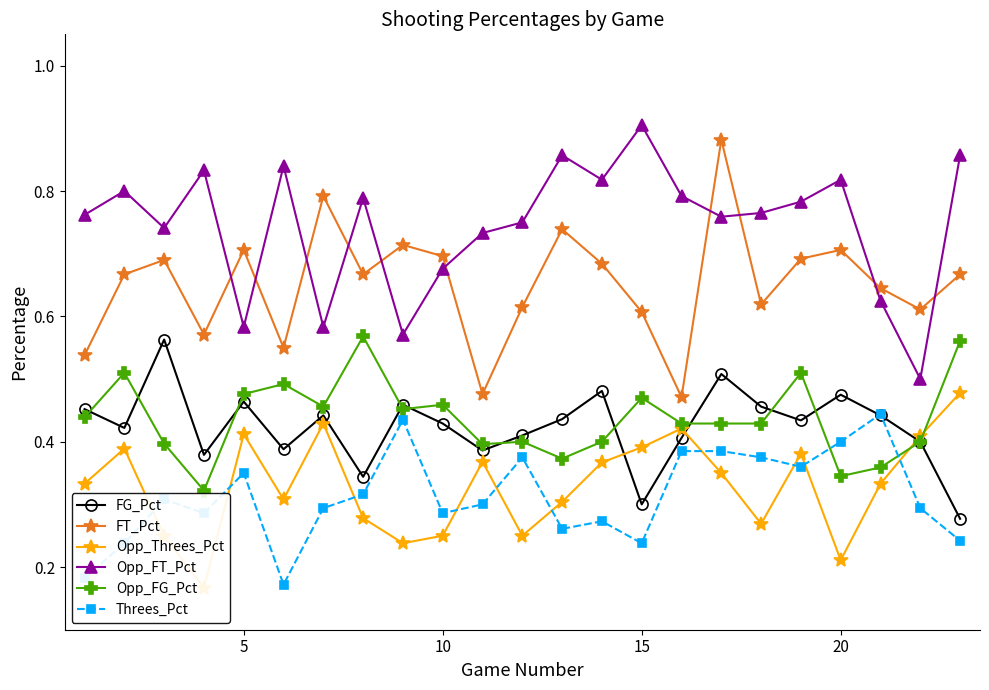

How many lines are shown in the chart?

6